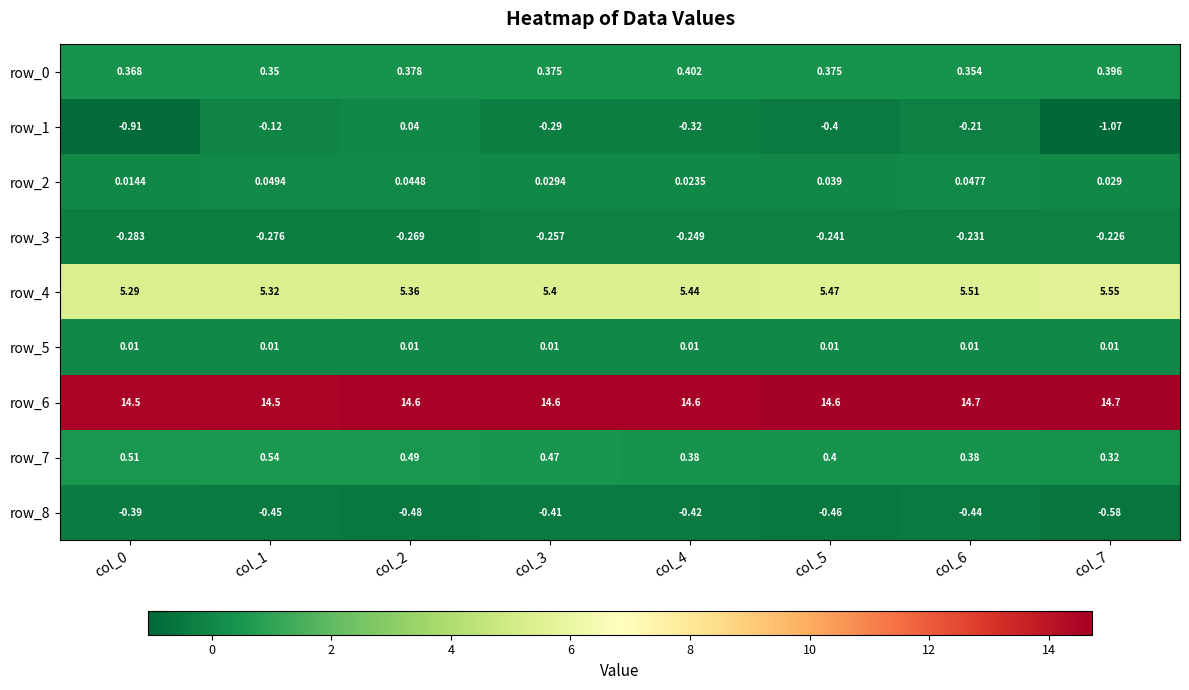

How many values in the row_1 series are below 0?

7